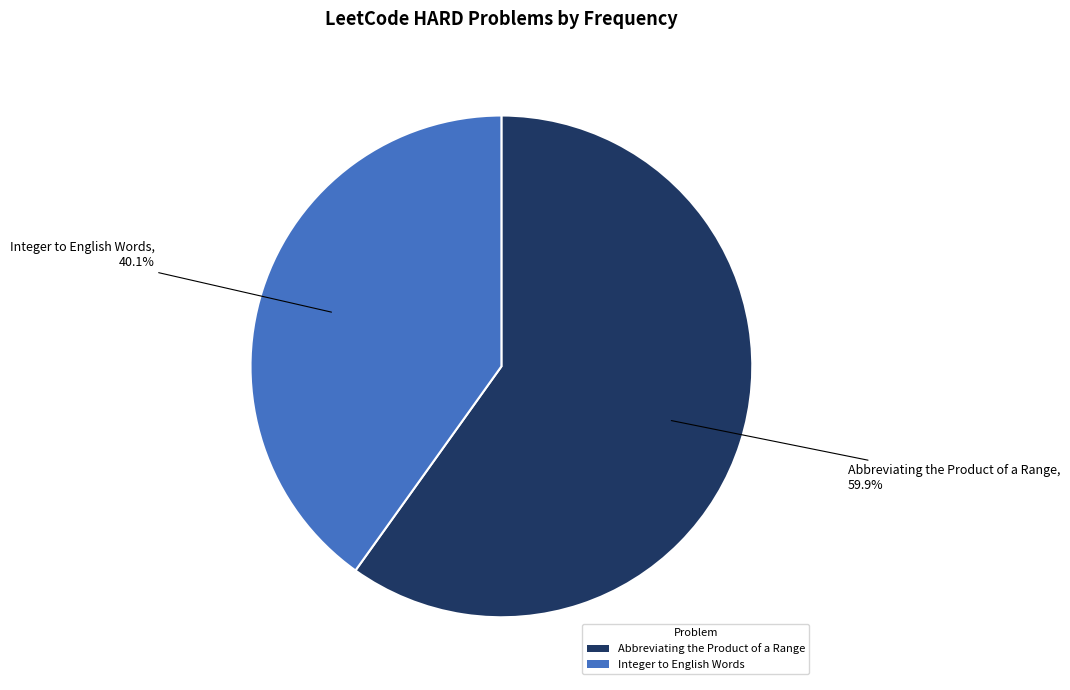

How many segments does this pie chart have?

2